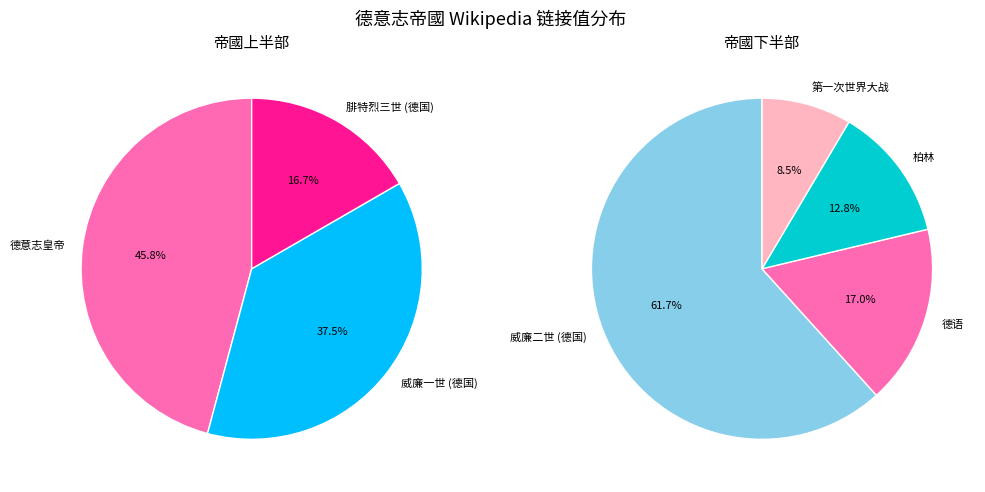

What is the ratio of the value at 柏林 to the value at 第一次世界大战?

1.5